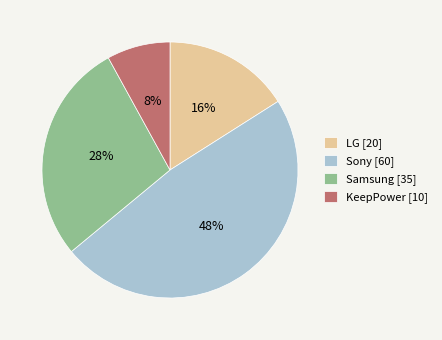

To the nearest percent, what portion does Samsung represent?

28%